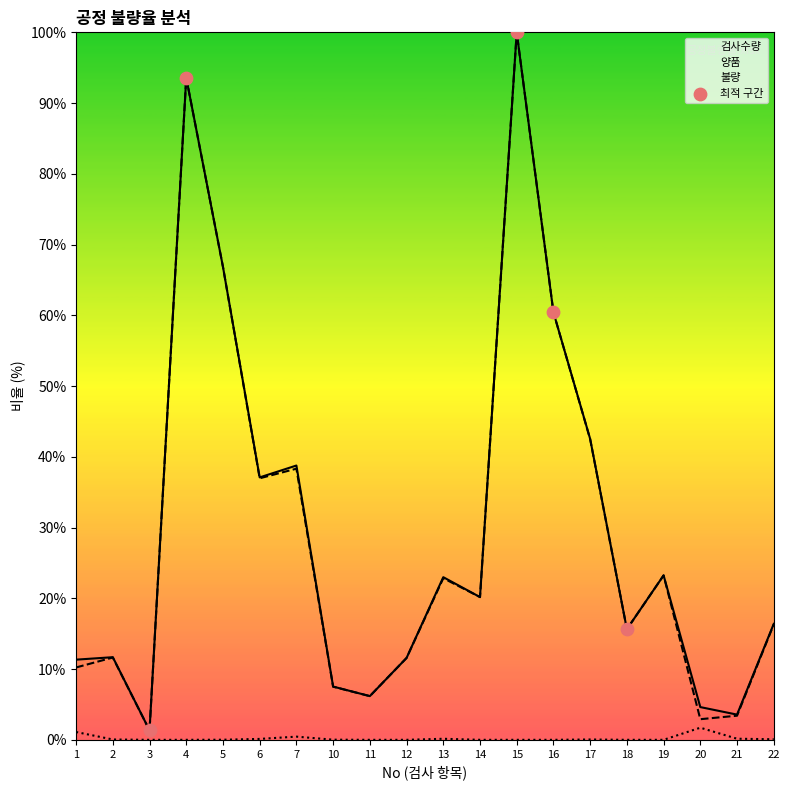

Which series changed the most between 12 and 13?

검사수량